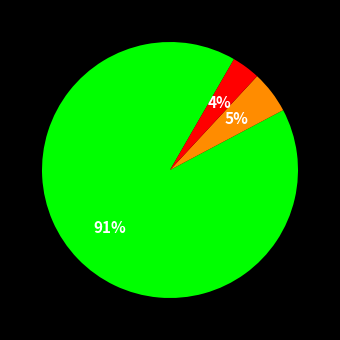

Is there a majority slice in this chart?

Yes